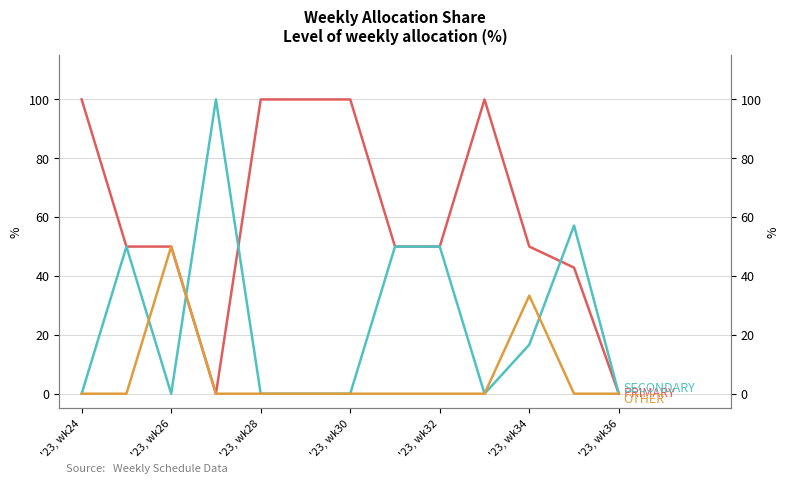

List the series in order of their peak value, highest first.

PRIMARY, SECONDARY, OTHER